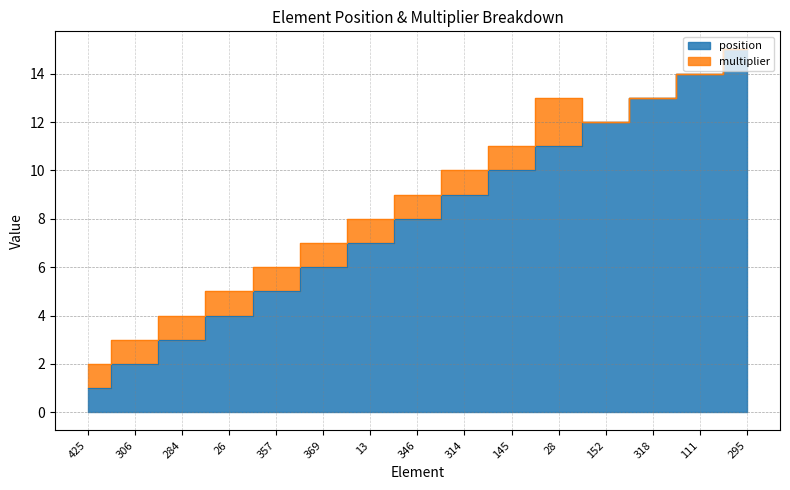

Approximately how many times larger is the value at 26 compared to 314?

0.4